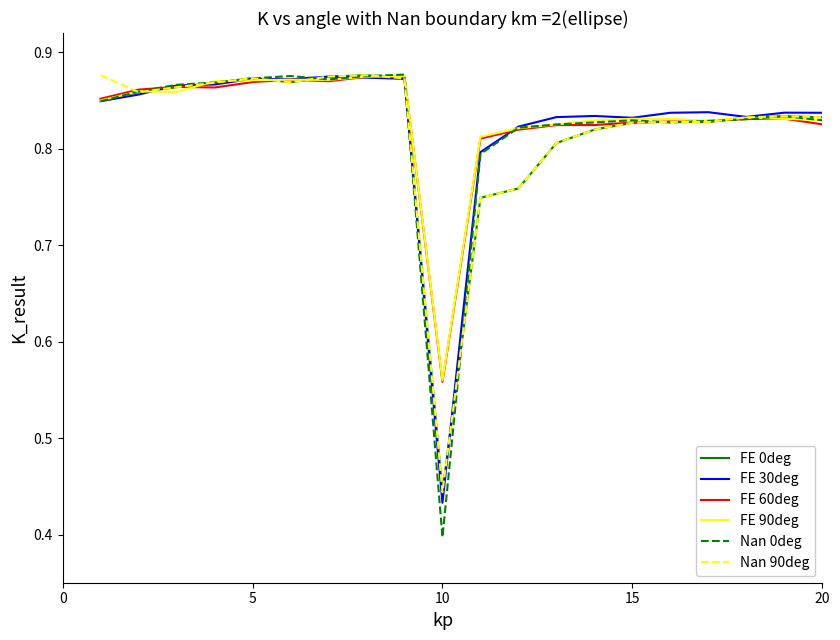

How many Nan 90deg values are between 0 and 1?

20